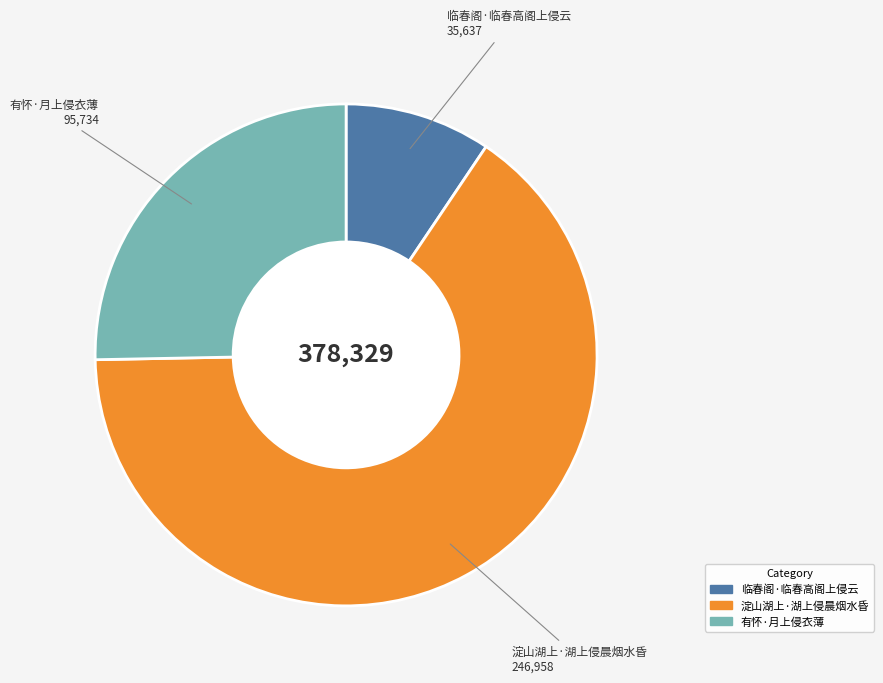

Which slice is the largest?

淀山湖上·湖上侵晨烟水昏